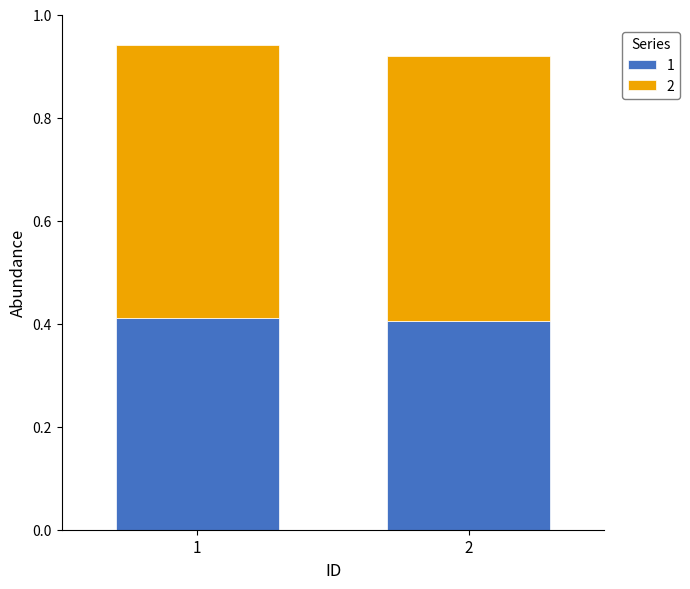

What is the total value across all series at 1?

0.9